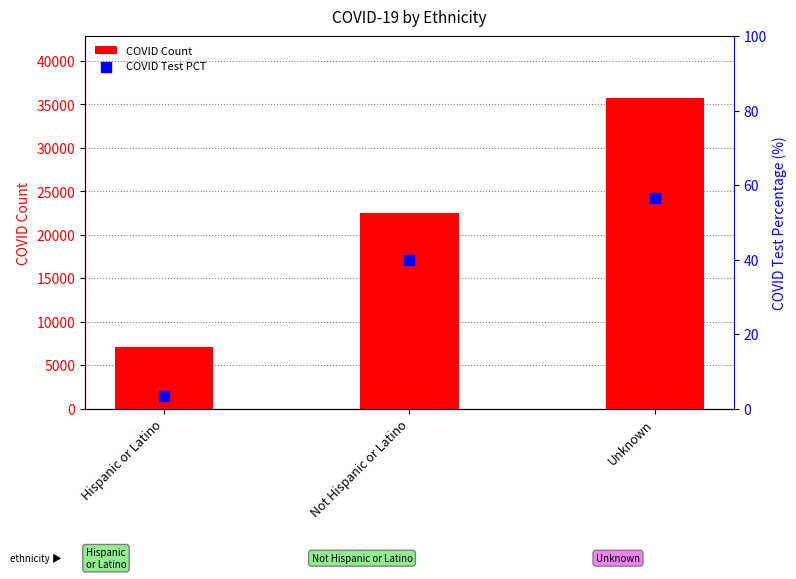

Which series reaches the minimum Y coordinate?

COVID Test PCT